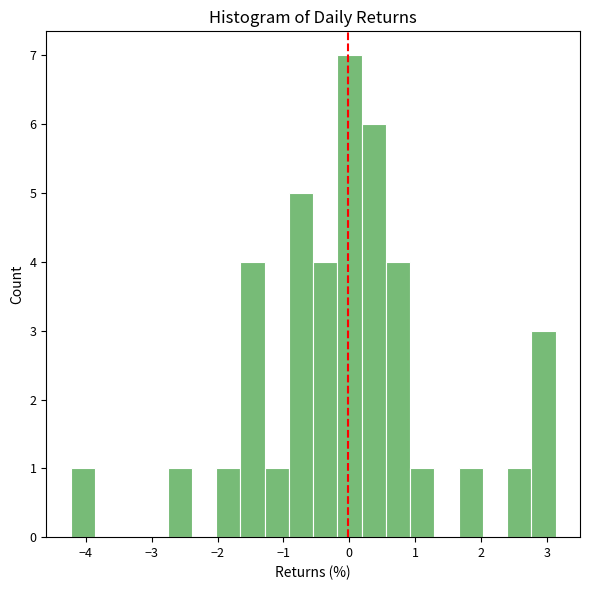

Read against the x-axis, roughly where is the centre of the tallest bar?

0.0